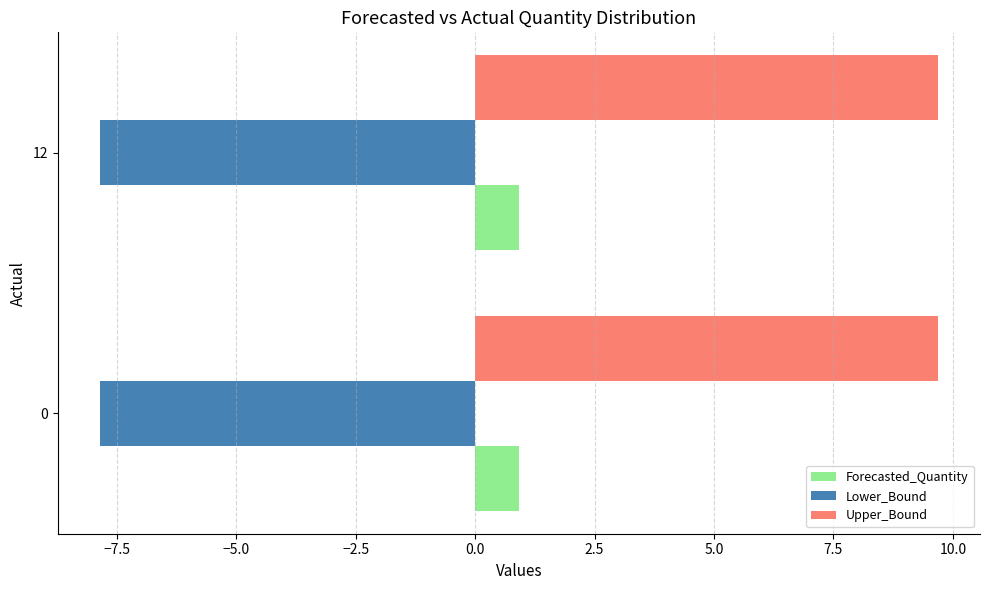

What is the sum of the Forecasted_Quantity values at 0 and 12?

1.8